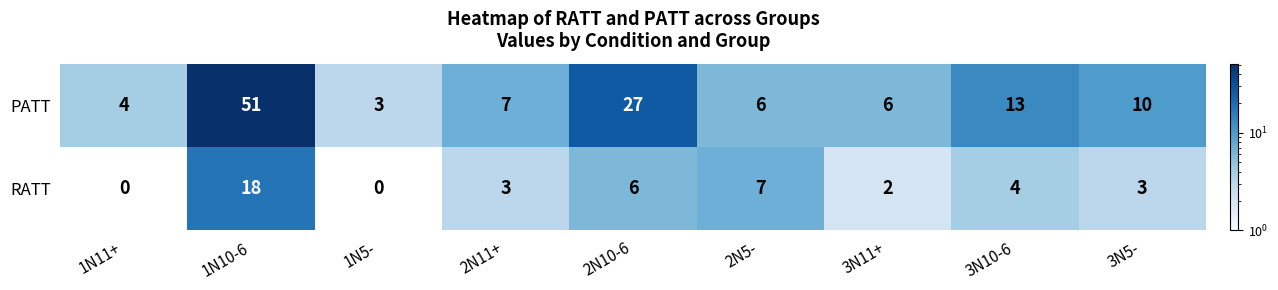

Rank the series at 3N11+ from highest to lowest value.

PATT, RATT